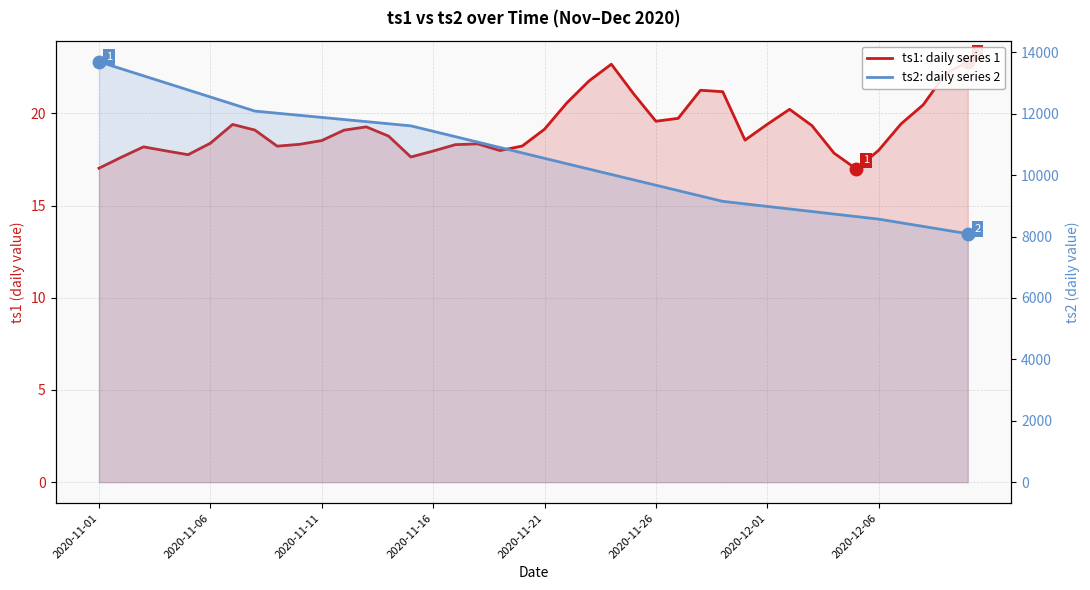

What is the difference between the ts2: daily series 2 values at 2020-11-16 and 33?

4273.4